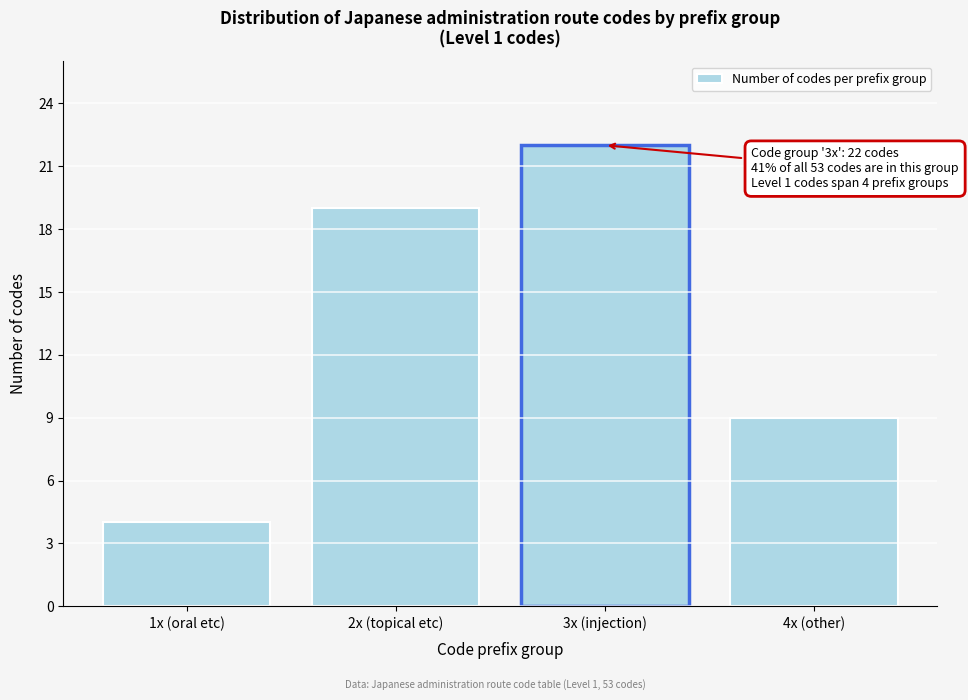

Reading left to right, extract all data points from this chart.

1x (oral etc)=4	2x (topical etc)=19	3x (injection)=22	4x (other)=9